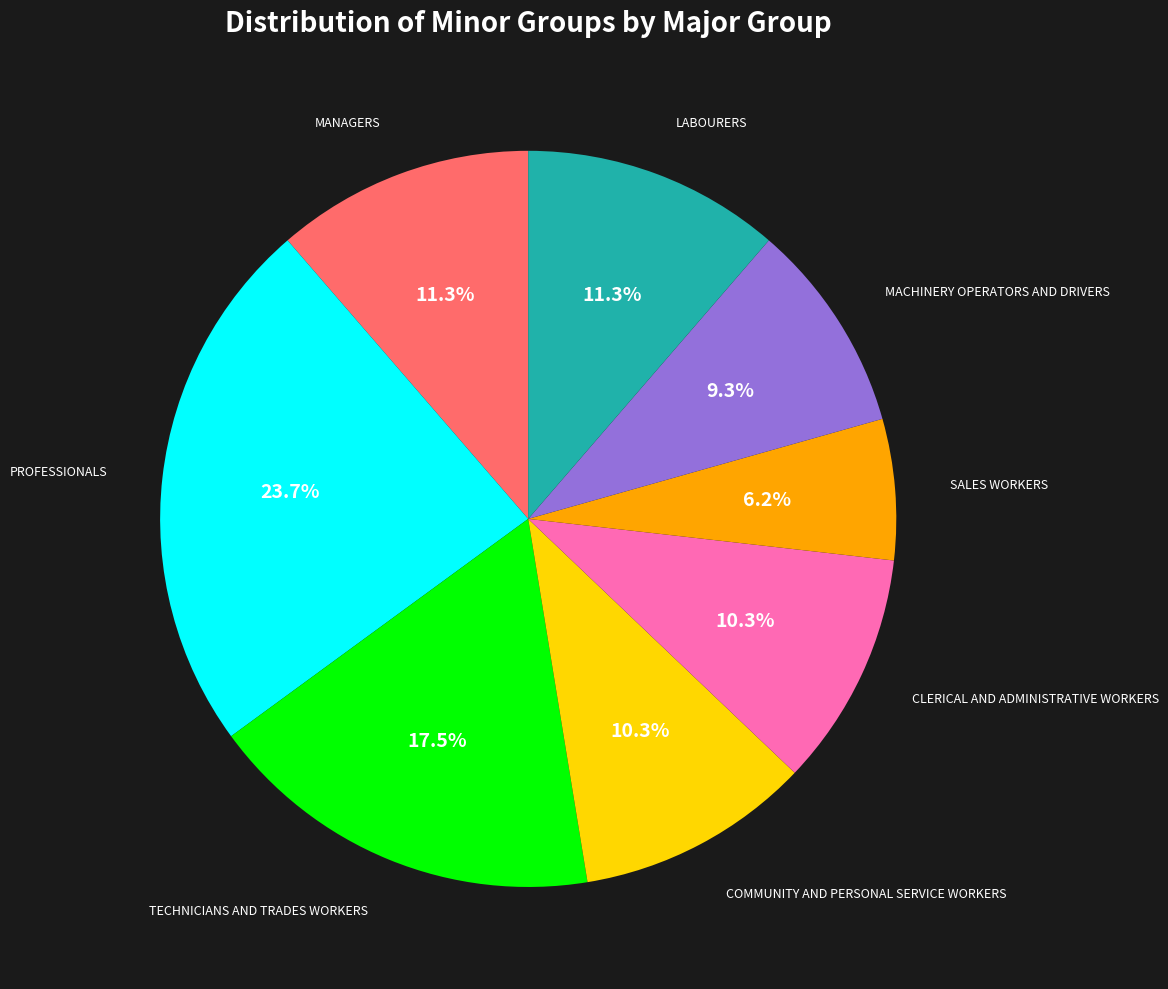

Is there any slice that represents more than half of the pie?

No